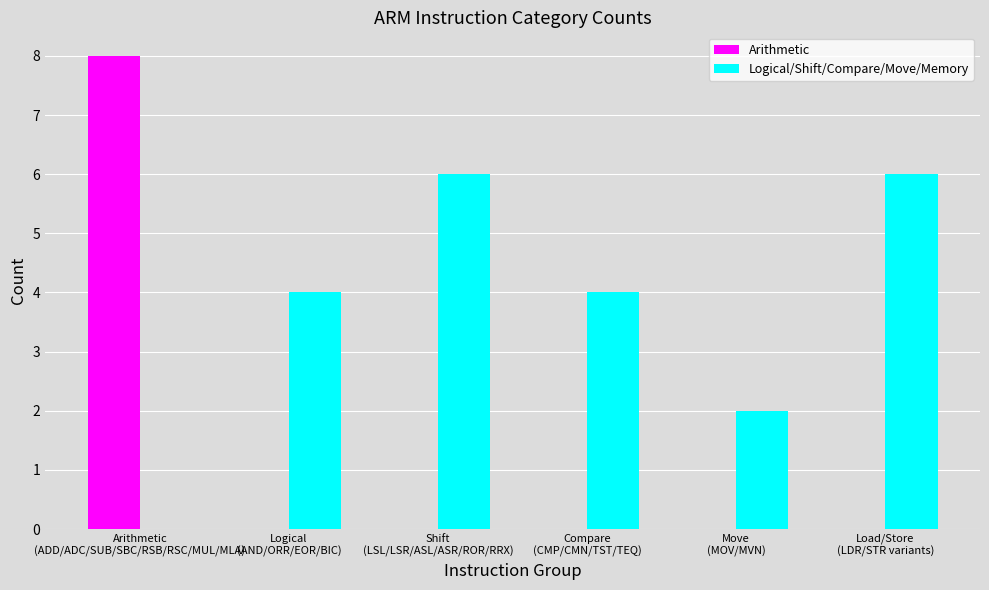

Between Compare
(CMP/CMN/TST/TEQ) and Move
(MOV/MVN), which series saw the biggest shift?

Logical/Shift/Compare/Move/Memory